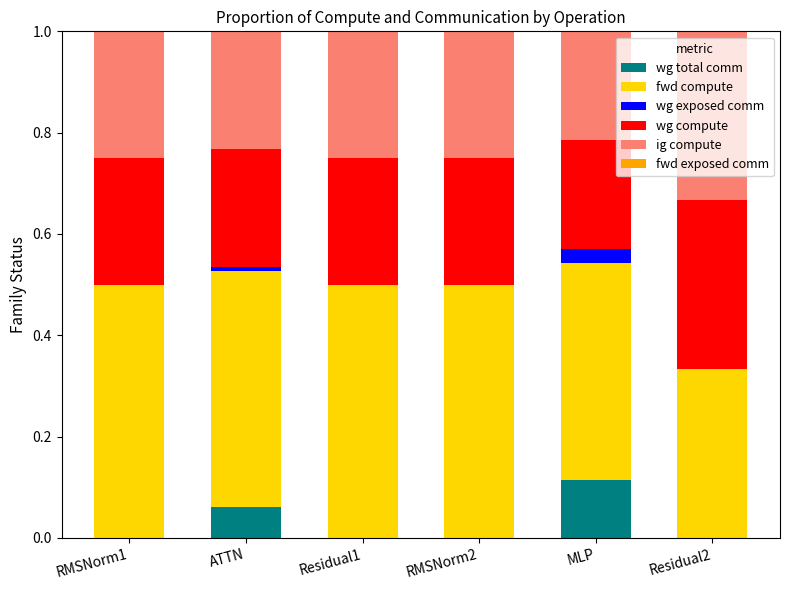

Is it true that wg total comm equals 0.1 at RMSNorm1?

False